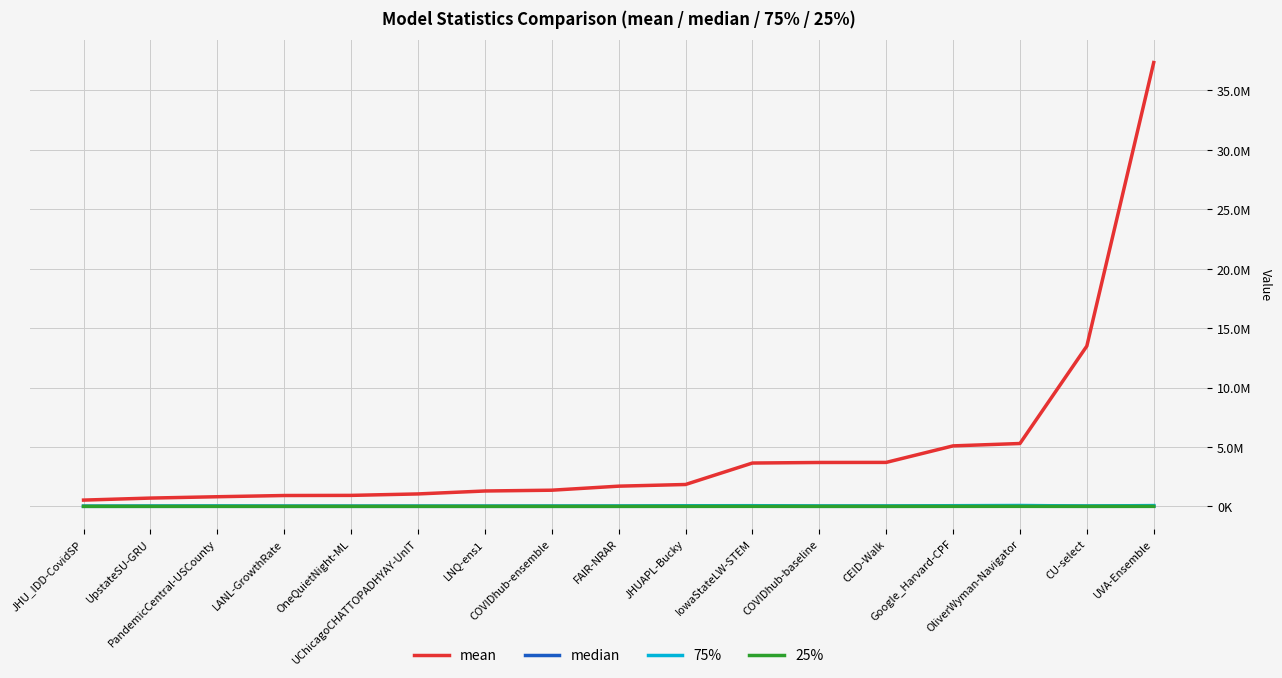

Does the chart display data point markers on the line(s)?

No